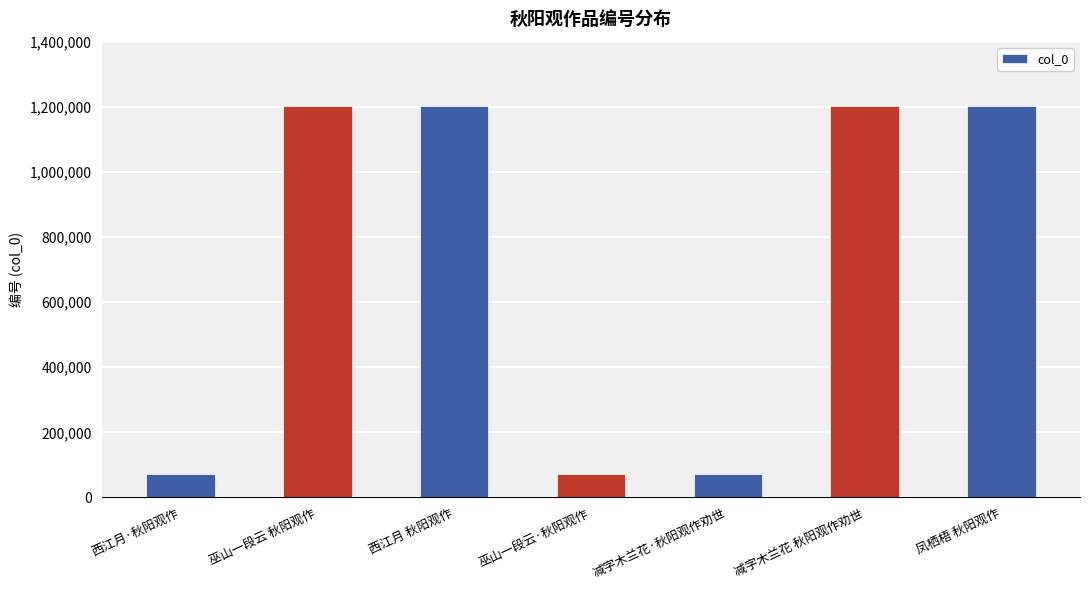

The value at 减字木兰花 秋阳观作劝世 is 642556. True or false?

False